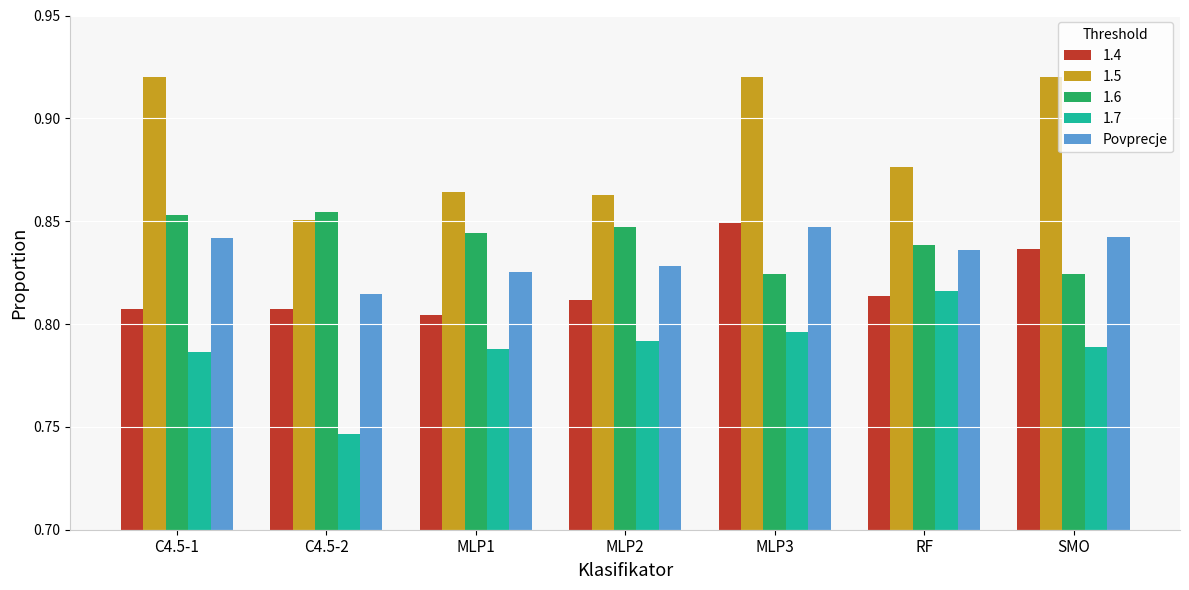

Are the bars grouped side by side (vs. stacked)?

Yes